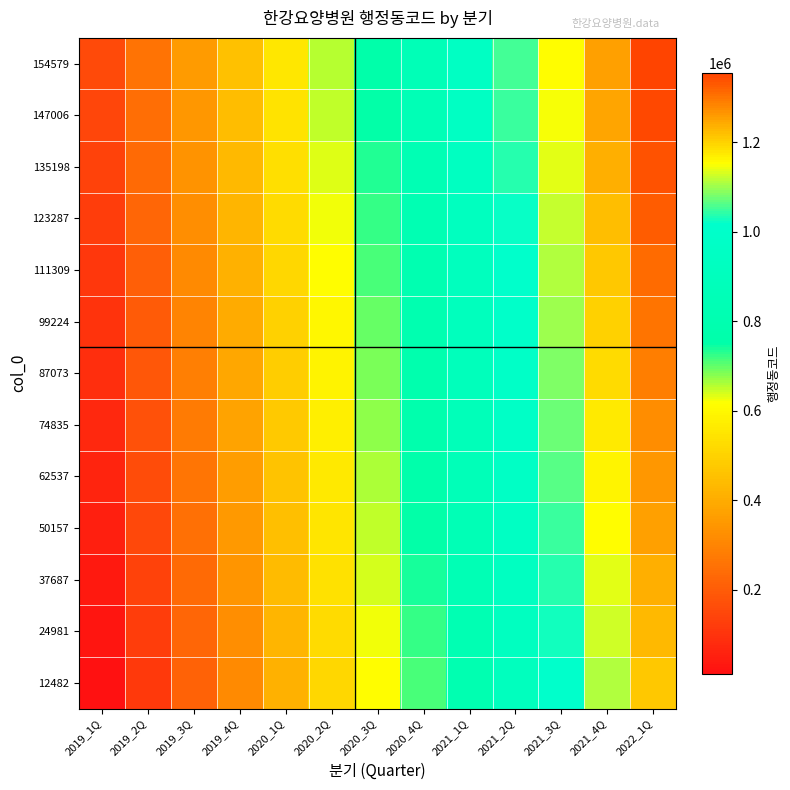

Reading right to left, list all the values displayed in this chart.

154579: 2022_1Q=1354579	2021_4Q=1254579	2021_3Q=1154579	2021_2Q=1054579	2021_1Q=954579	2020_4Q=854579	2020_3Q=754579	2020_2Q=654579	2020_1Q=554579	2019_4Q=454579	2019_3Q=354579	2019_2Q=254579	2019_1Q=154579
147006: 2022_1Q=1347006	2021_4Q=1247006	2021_3Q=1147006	2021_2Q=1047006	2021_1Q=947006	2020_4Q=847006	2020_3Q=747006	2020_2Q=647006	2020_1Q=547006	2019_4Q=447006	2019_3Q=347006	2019_2Q=247006	2019_1Q=147006
135198: 2022_1Q=1335198	2021_4Q=1235198	2021_3Q=1135198	2021_2Q=1035198	2021_1Q=935198	2020_4Q=835198	2020_3Q=735198	2020_2Q=635198	2020_1Q=535198	2019_4Q=435198	2019_3Q=335198	2019_2Q=235198	2019_1Q=135198
123287: 2022_1Q=1323287	2021_4Q=1223287	2021_3Q=1123287	2021_2Q=1023287	2021_1Q=923287	2020_4Q=823287	2020_3Q=723287	2020_2Q=623287	2020_1Q=523287	2019_4Q=423287	2019_3Q=323287	2019_2Q=223287	2019_1Q=123287
111309: 2022_1Q=1311309	2021_4Q=1211309	2021_3Q=1111309	2021_2Q=1011309	2021_1Q=911309	2020_4Q=811309	2020_3Q=711309	2020_2Q=611309	2020_1Q=511309	2019_4Q=411309	2019_3Q=311309	2019_2Q=211309	2019_1Q=111309
99224: 2022_1Q=1299224	2021_4Q=1199224	2021_3Q=1099224	2021_2Q=999224	2021_1Q=899224	2020_4Q=799224	2020_3Q=699224	2020_2Q=599224	2020_1Q=499224	2019_4Q=399224	2019_3Q=299224	2019_2Q=199224	2019_1Q=99224
87073: 2022_1Q=1287073	2021_4Q=1187073	2021_3Q=1087073	2021_2Q=987073	2021_1Q=887073	2020_4Q=787073	2020_3Q=687073	2020_2Q=587073	2020_1Q=487073	2019_4Q=387073	2019_3Q=287073	2019_2Q=187073	2019_1Q=87073
74835: 2022_1Q=1274835	2021_4Q=1174835	2021_3Q=1074835	2021_2Q=974835	2021_1Q=874835	2020_4Q=774835	2020_3Q=674835	2020_2Q=574835	2020_1Q=474835	2019_4Q=374835	2019_3Q=274835	2019_2Q=174835	2019_1Q=74835
62537: 2022_1Q=1262537	2021_4Q=1162537	2021_3Q=1062537	2021_2Q=962537	2021_1Q=862537	2020_4Q=762537	2020_3Q=662537	2020_2Q=562537	2020_1Q=462537	2019_4Q=362537	2019_3Q=262537	2019_2Q=162537	2019_1Q=62537
50157: 2022_1Q=1250157	2021_4Q=1150157	2021_3Q=1050157	2021_2Q=950157	2021_1Q=850157	2020_4Q=750157	2020_3Q=650157	2020_2Q=550157	2020_1Q=450157	2019_4Q=350157	2019_3Q=250157	2019_2Q=150157	2019_1Q=50157
37687: 2022_1Q=1237687	2021_4Q=1137687	2021_3Q=1037687	2021_2Q=937687	2021_1Q=837687	2020_4Q=737687	2020_3Q=637687	2020_2Q=537687	2020_1Q=437687	2019_4Q=337687	2019_3Q=237687	2019_2Q=137687	2019_1Q=37687
24981: 2022_1Q=1224981	2021_4Q=1124981	2021_3Q=1024981	2021_2Q=924981	2021_1Q=824981	2020_4Q=724981	2020_3Q=624981	2020_2Q=524981	2020_1Q=424981	2019_4Q=324981	2019_3Q=224981	2019_2Q=124981	2019_1Q=24981
12482: 2022_1Q=1212482	2021_4Q=1112482	2021_3Q=1012482	2021_2Q=912482	2021_1Q=812482	2020_4Q=712482	2020_3Q=612482	2020_2Q=512482	2020_1Q=412482	2019_4Q=312482	2019_3Q=212482	2019_2Q=112482	2019_1Q=12482